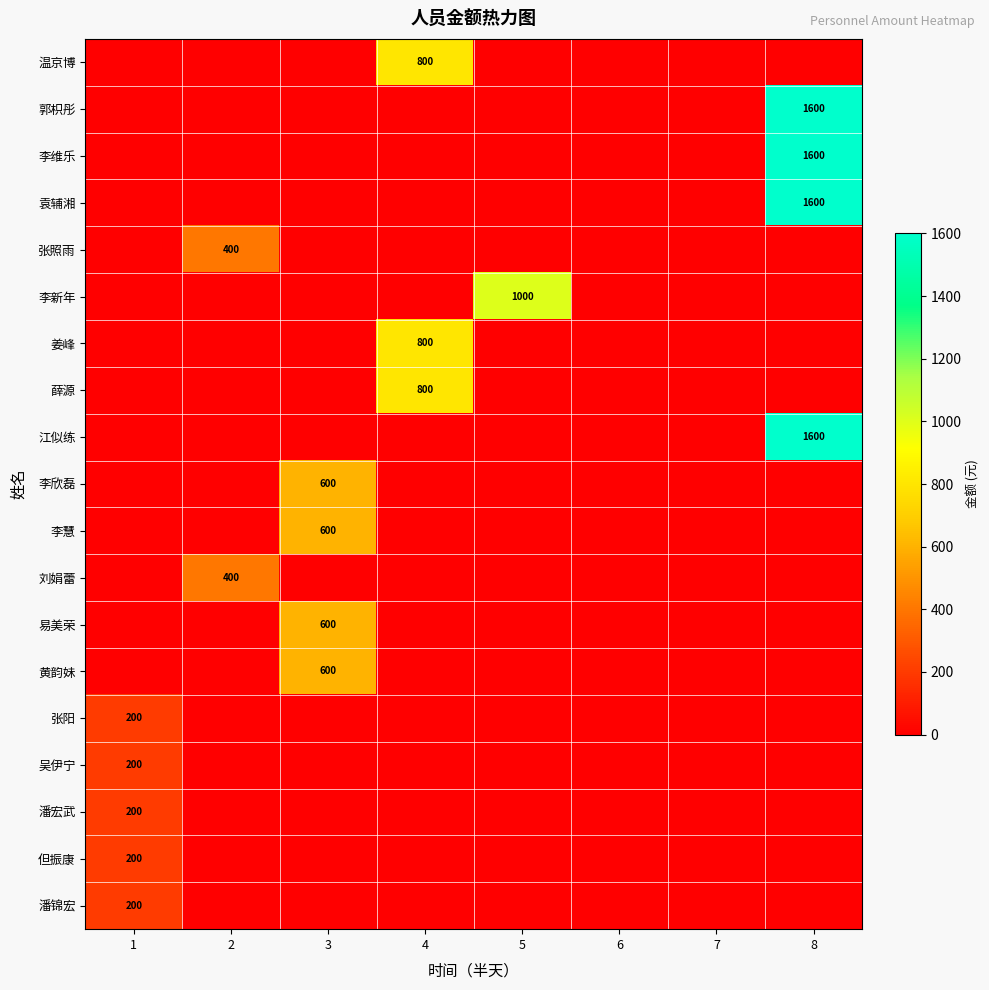

The 李维乐 series shows 1600 at 8. True or false?

True